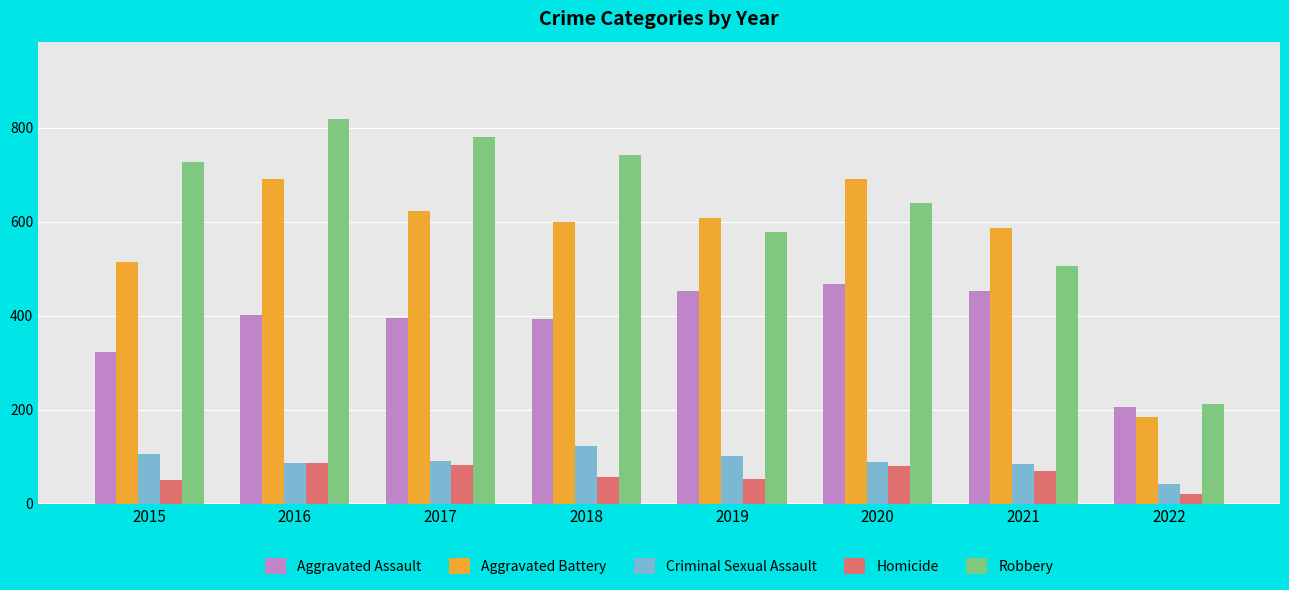

Which series changed the most between 2015 and 2017?

Aggravated Battery